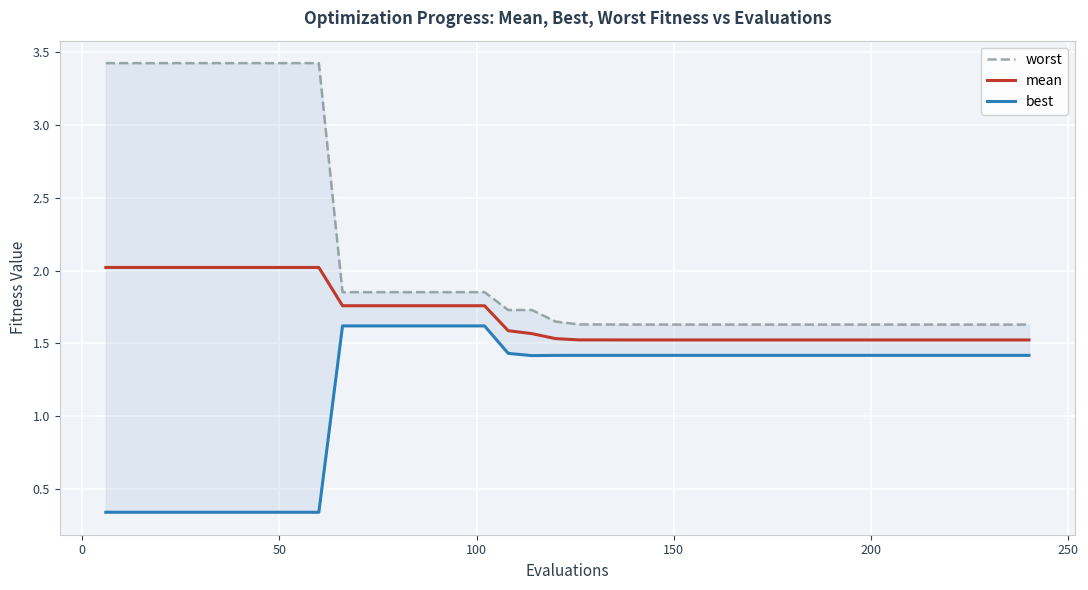

At how many categories does at least one series exceed 1?

40